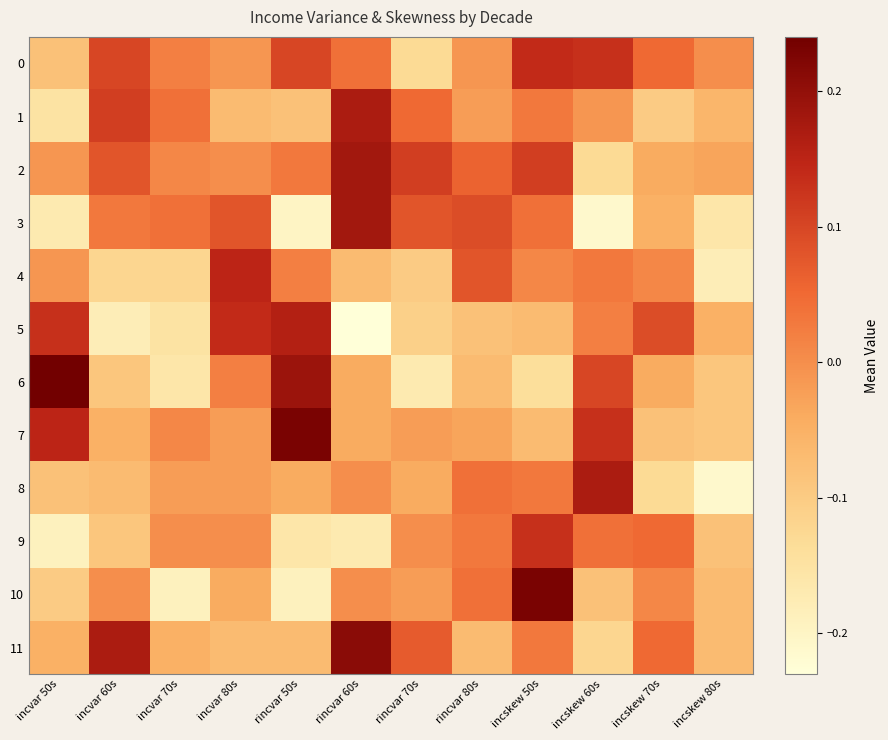

Rank the series at rincvar 50s from lowest to highest value.

3, 10, 9, 1, 11, 8, 4, 2, 0, 5, 6, 7